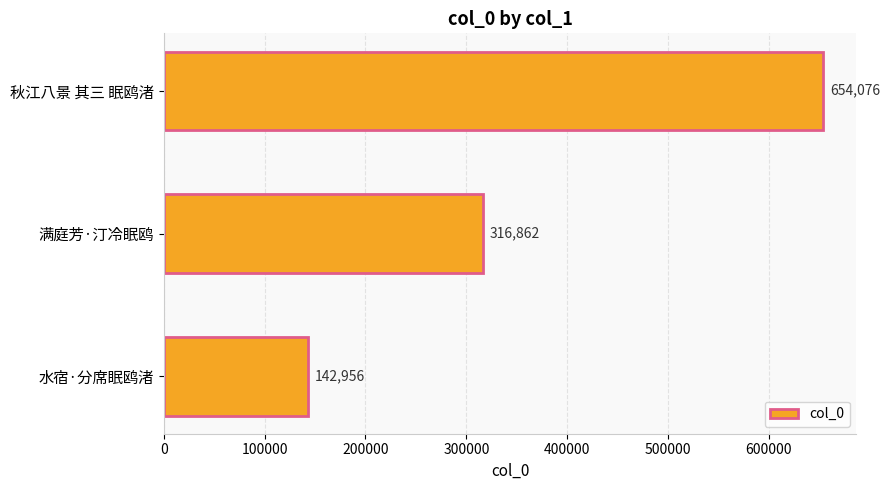

Reading top to bottom, transcribe all the data shown in this chart.

秋江八景 其三 眠鸥渚=654076	满庭芳·汀冷眠鸥=316862	水宿·分席眠鸥渚=142956